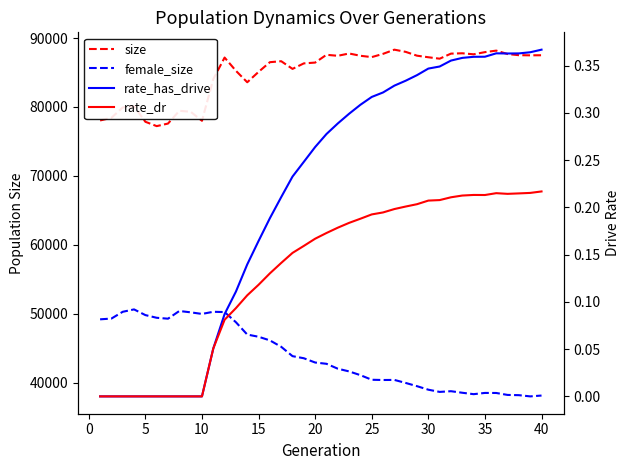

What is the sum of all rate_has_drive values?

8.5